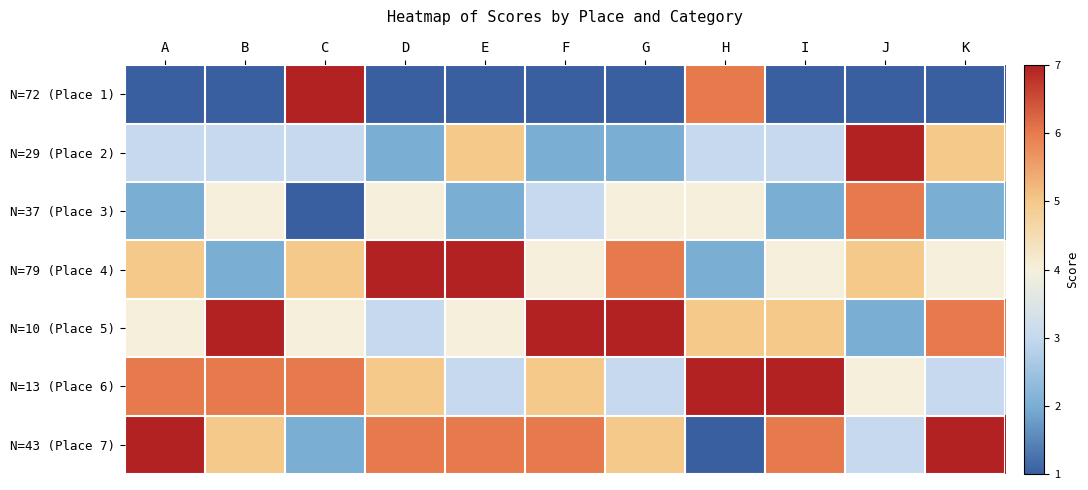

Between B and F, which series saw the biggest shift?

N=79 (Place 4)